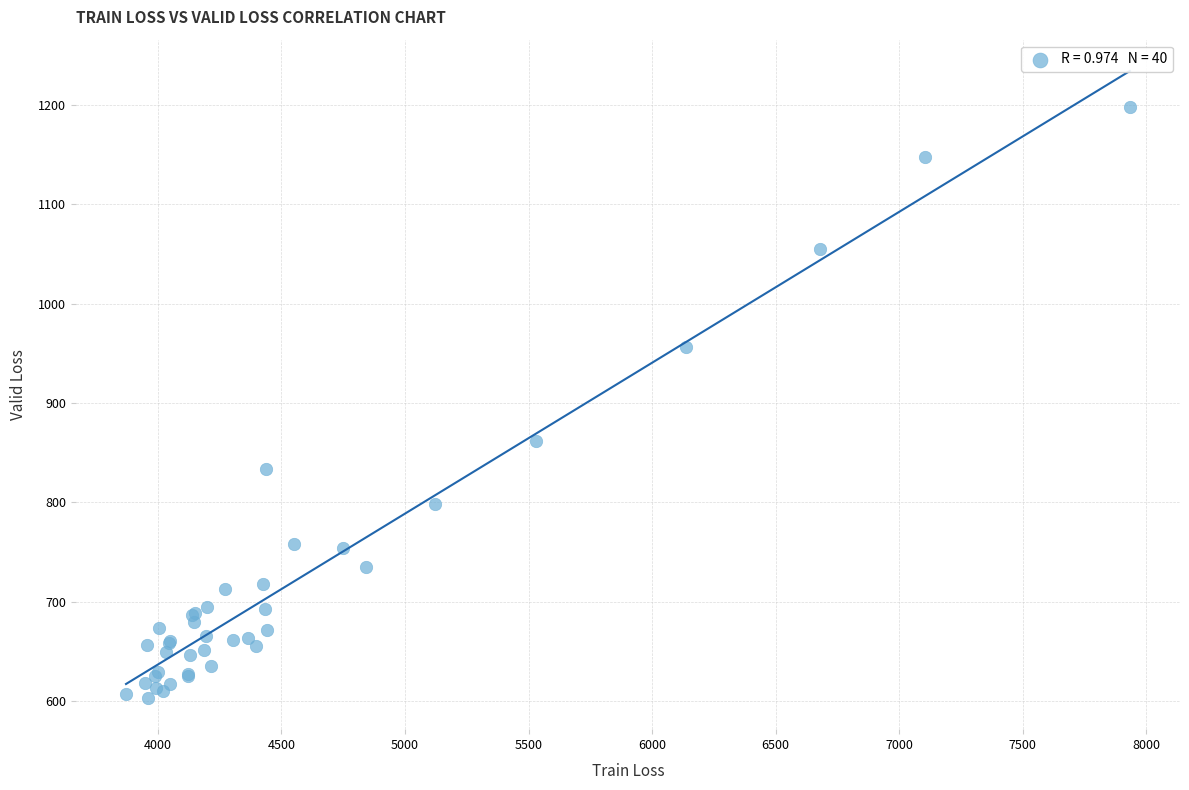

What Y value in the scatter plot is closest to 900?

861.5